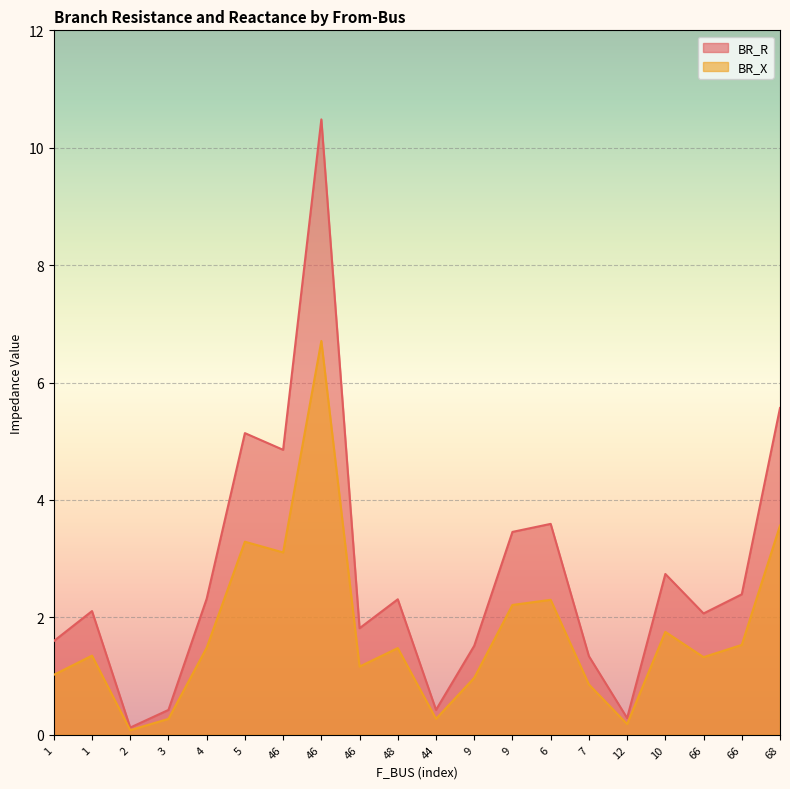

How many lines are shown in the chart?

2